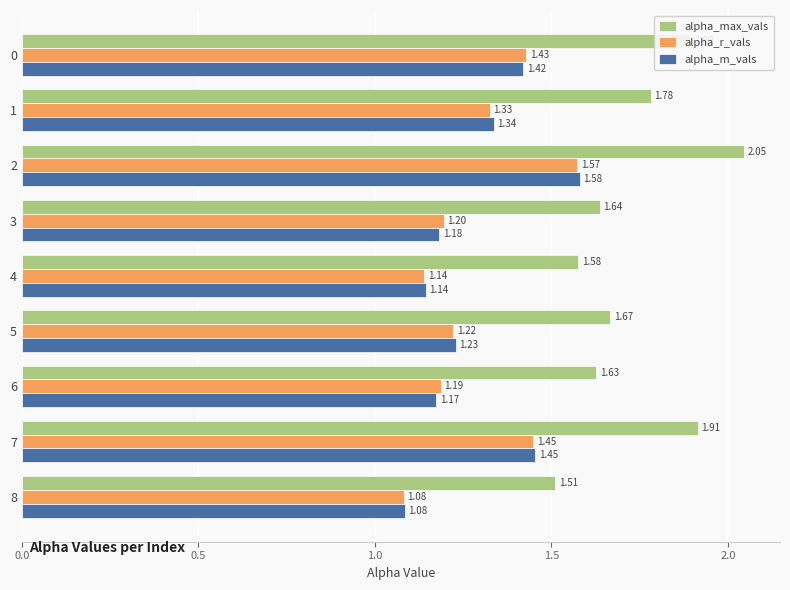

What is the difference between the maximum and minimum values in the alpha_r_vals series?

0.5